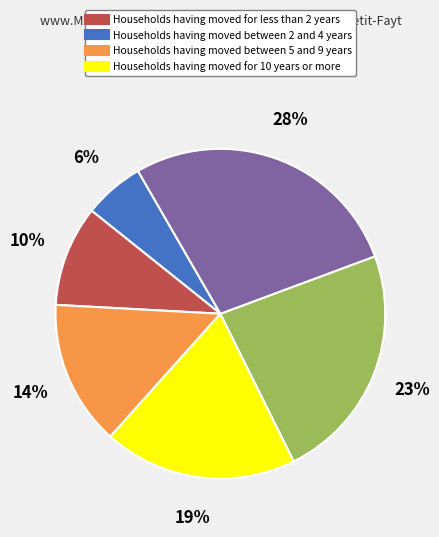

Is there any slice that represents more than half of the pie?

No